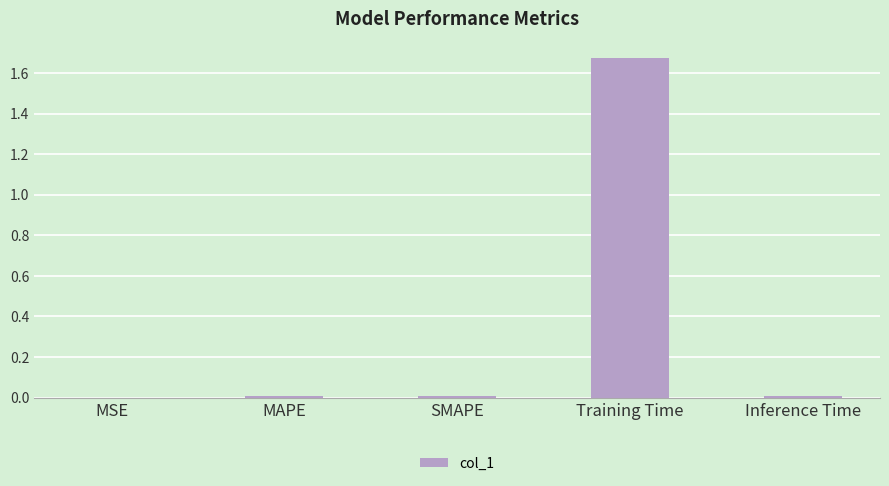

The value at Training Time is 2.6. True or false?

False